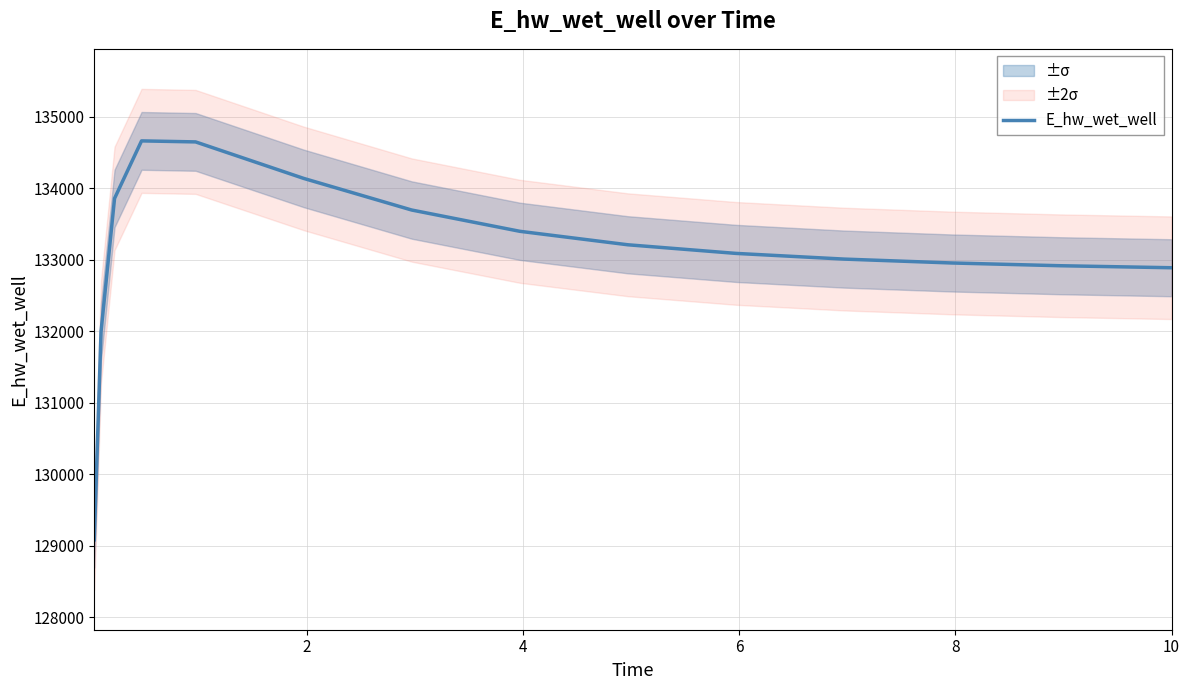

What is the minimum value for E_hw_wet_well?

129083.6